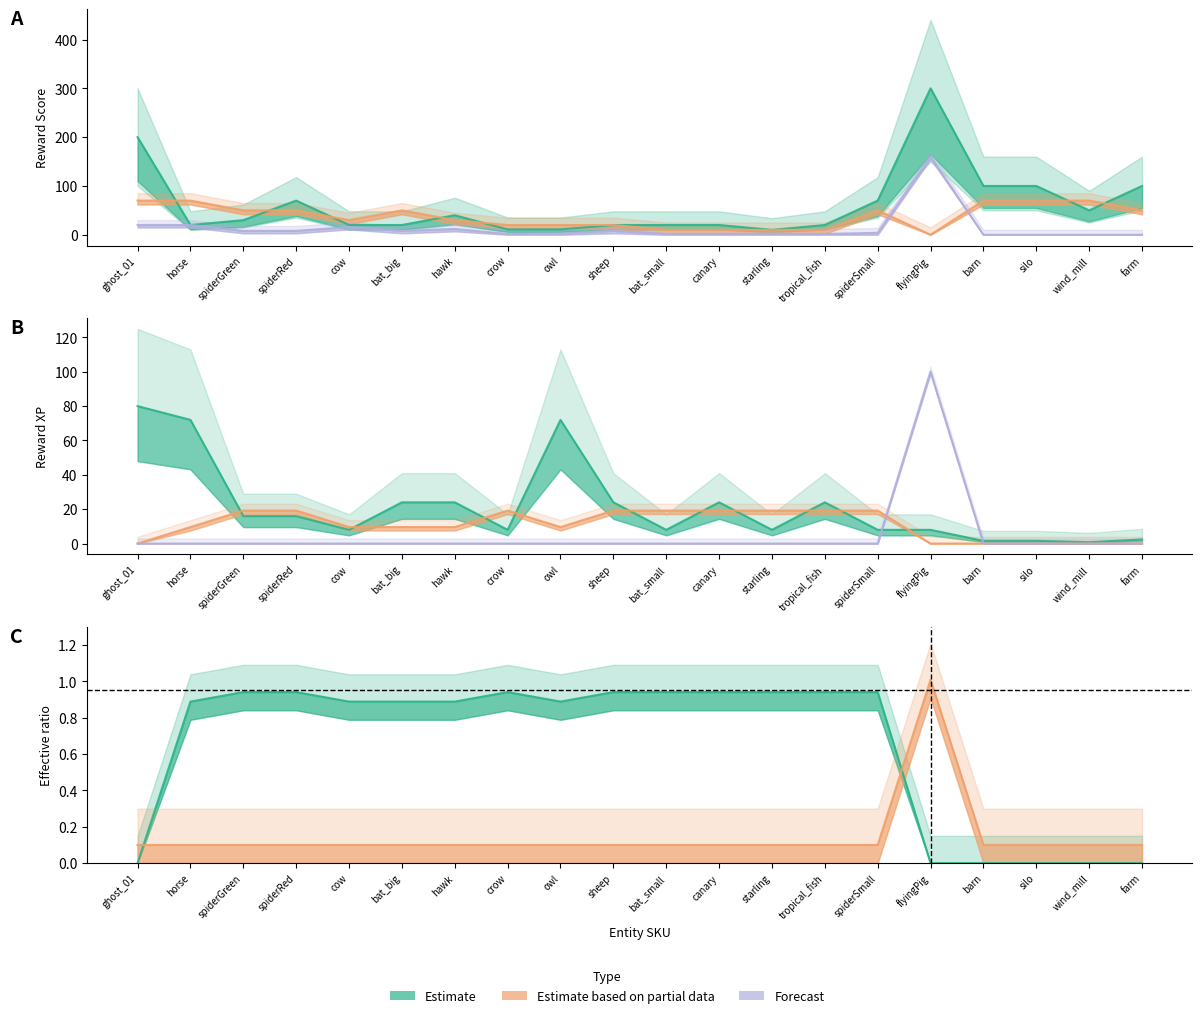

What is the spread (max minus min) of values at spiderRed?

69.9